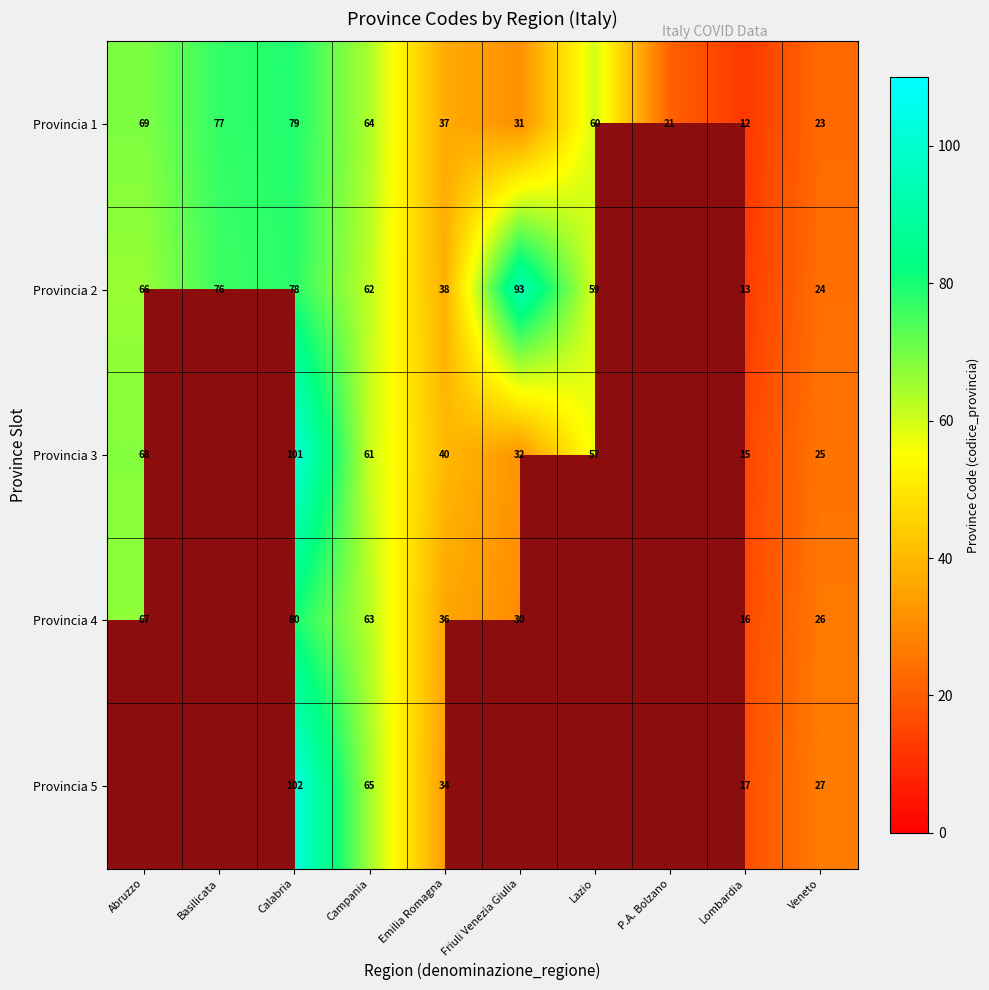

At Campania, list the series in order from smallest to largest.

Provincia 3, Provincia 2, Provincia 4, Provincia 1, Provincia 5